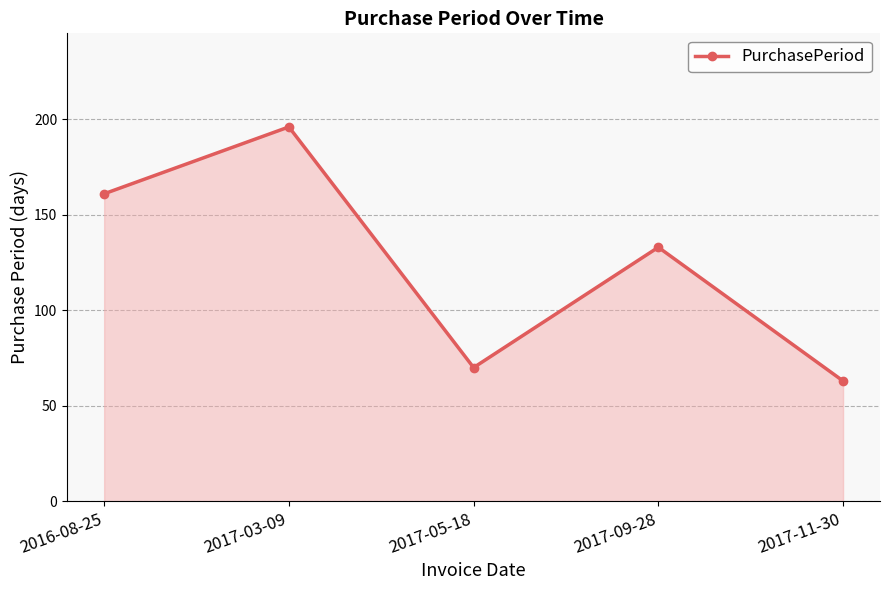

How many interior local valleys (lower than both neighbors) does the data have?

1